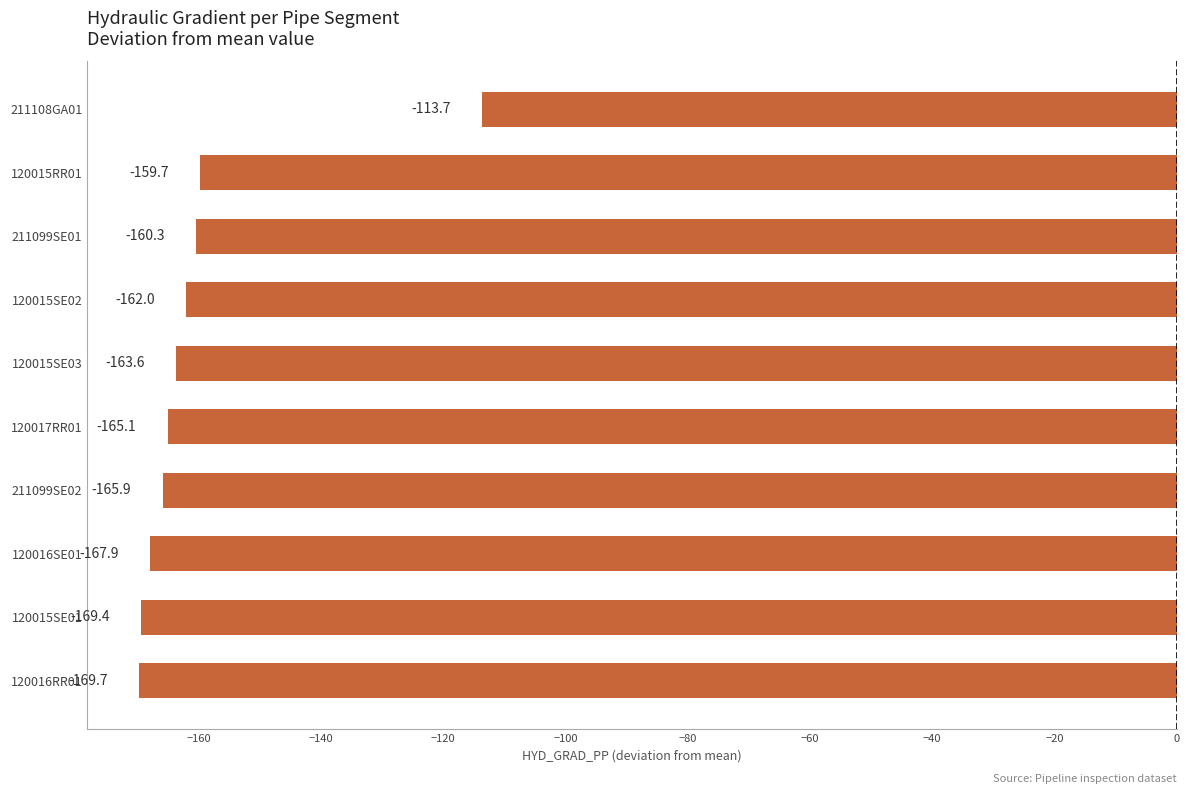

What is the approximate value at 211108GA01?

-113.7